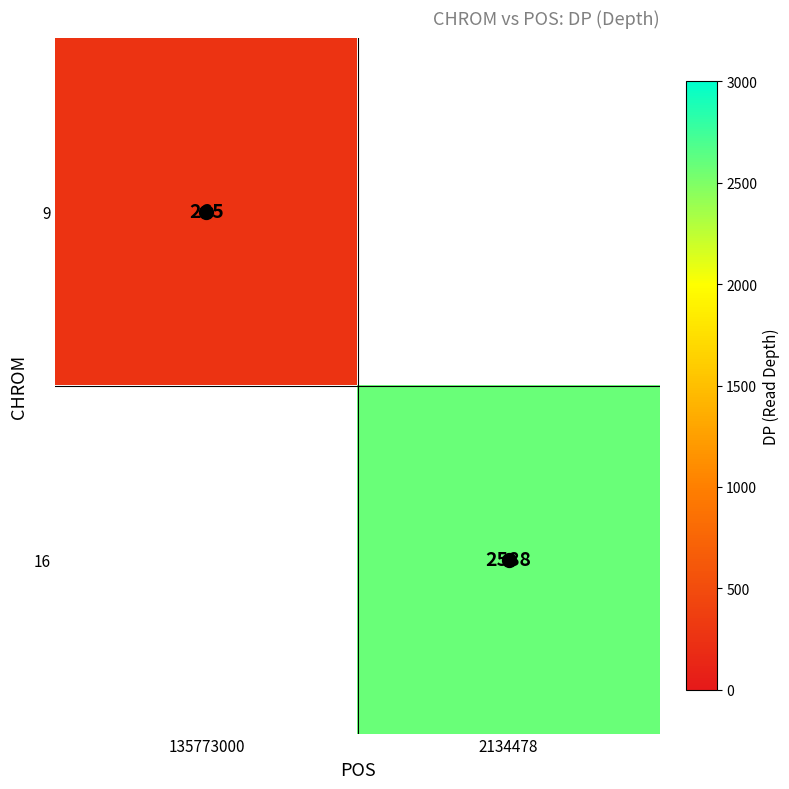

The 9 series shows 265.0 at 135773000. True or false?

True